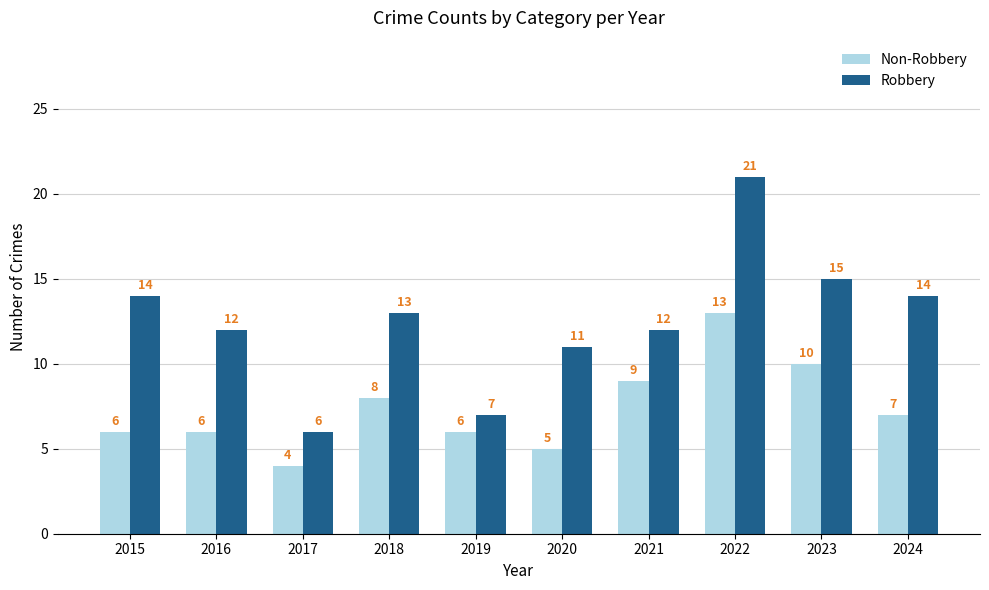

What is the lowest value of the Robbery series?

6